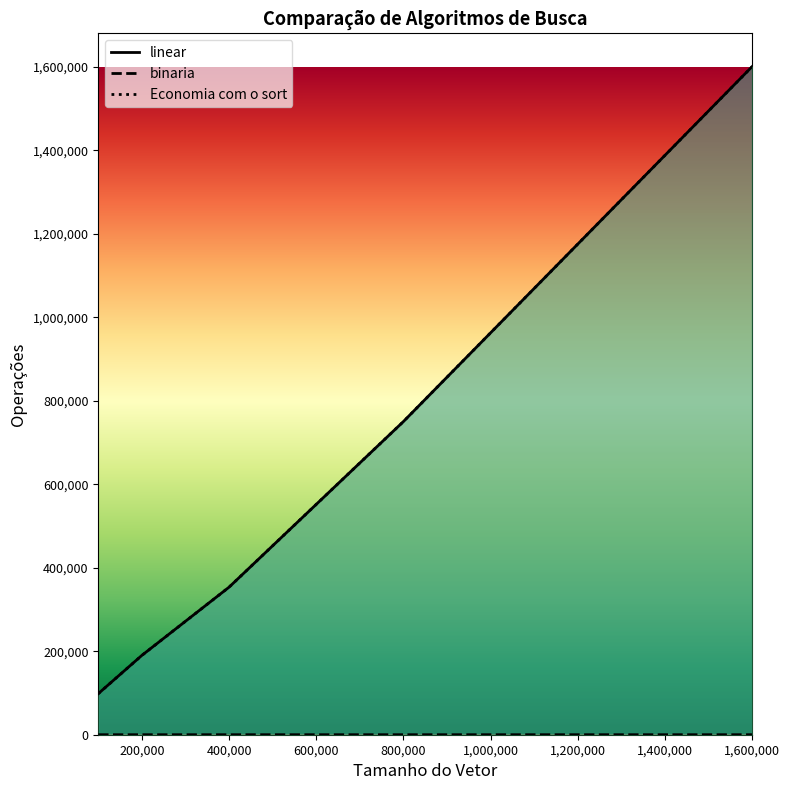

At which category is the sum across all series the highest?

1,600,000